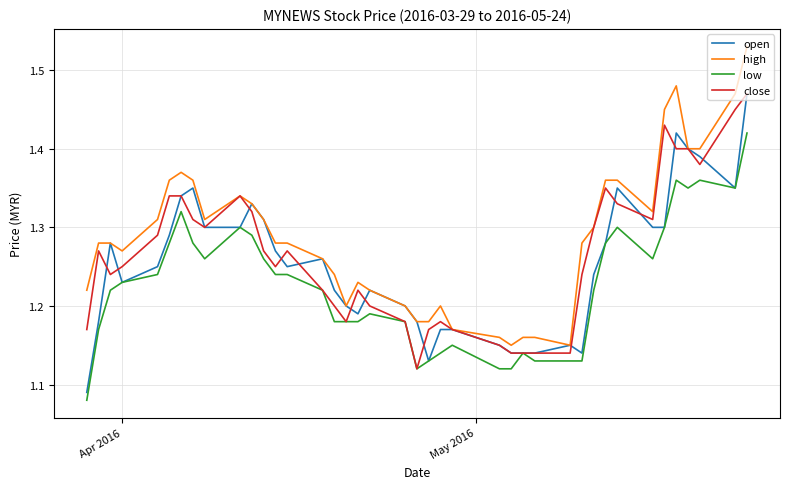

True or false: high and low cross at least once.

False